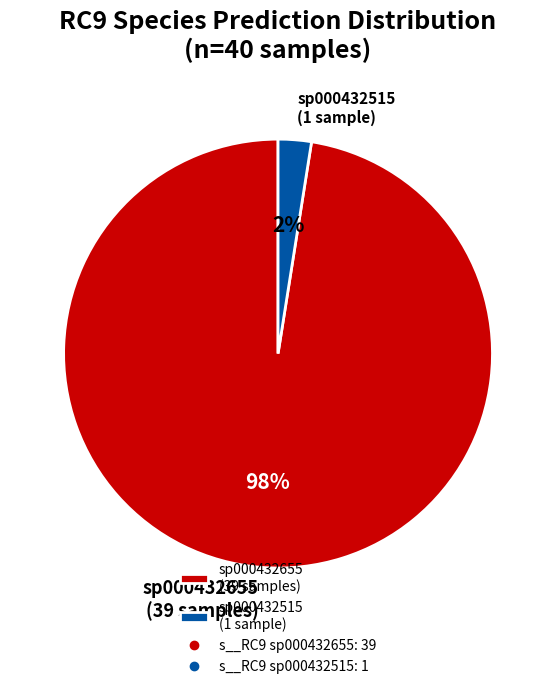

What percentage is NOT represented by 16?

100.0%